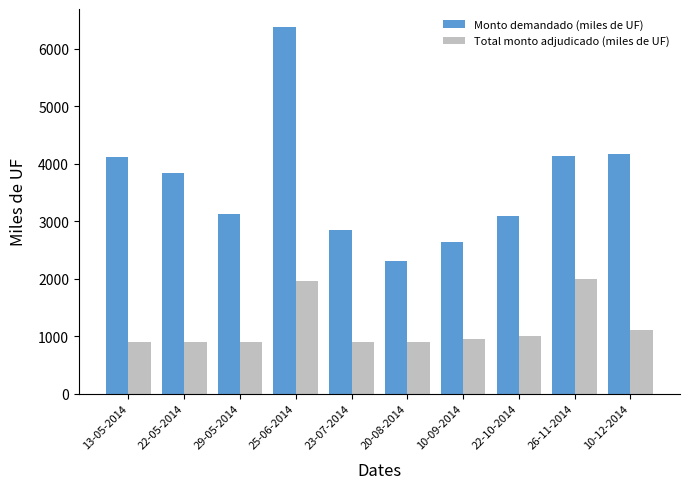

The Total monto adjudicado (miles de UF) series shows 1000 at 22-10-2014. True or false?

True